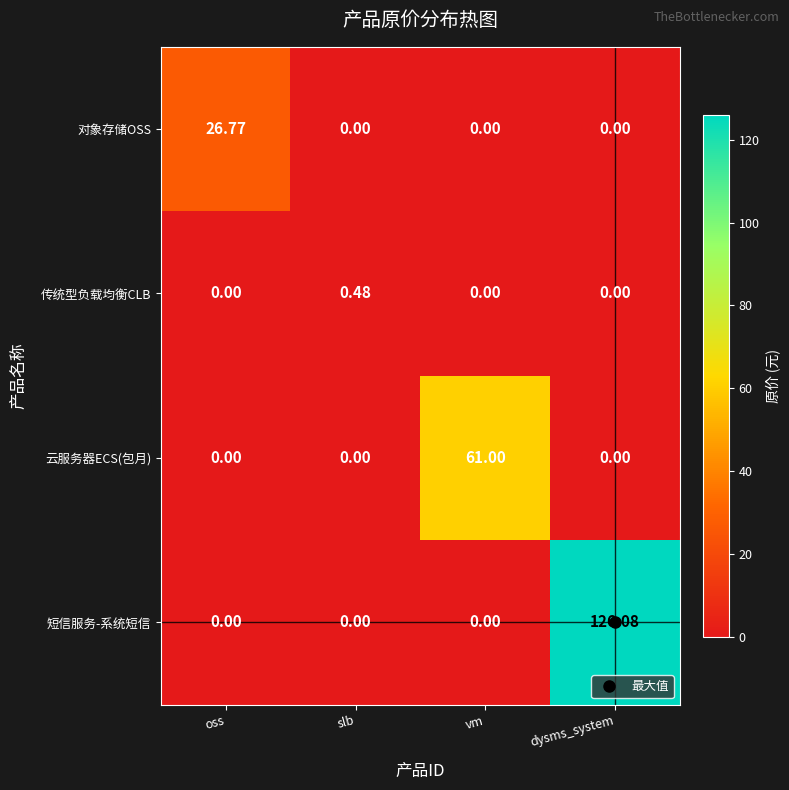

Between oss and dysms_system, which series saw the biggest shift?

短信服务-系统短信